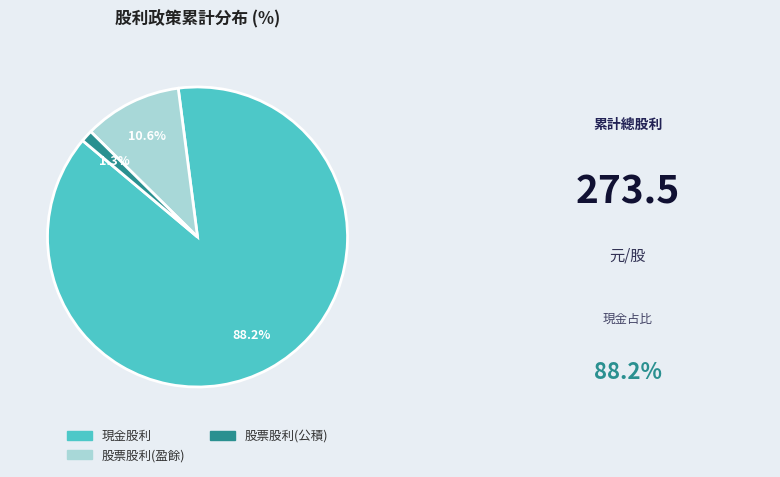

To the nearest percent, what is the difference between the largest and smallest slice percentages?

87%